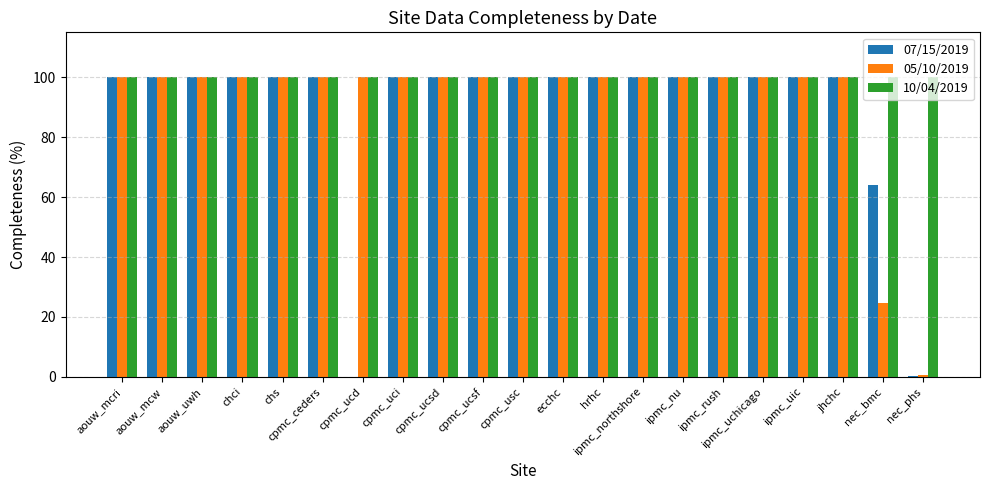

What is the average value of the 07/15/2019 series?

88.8